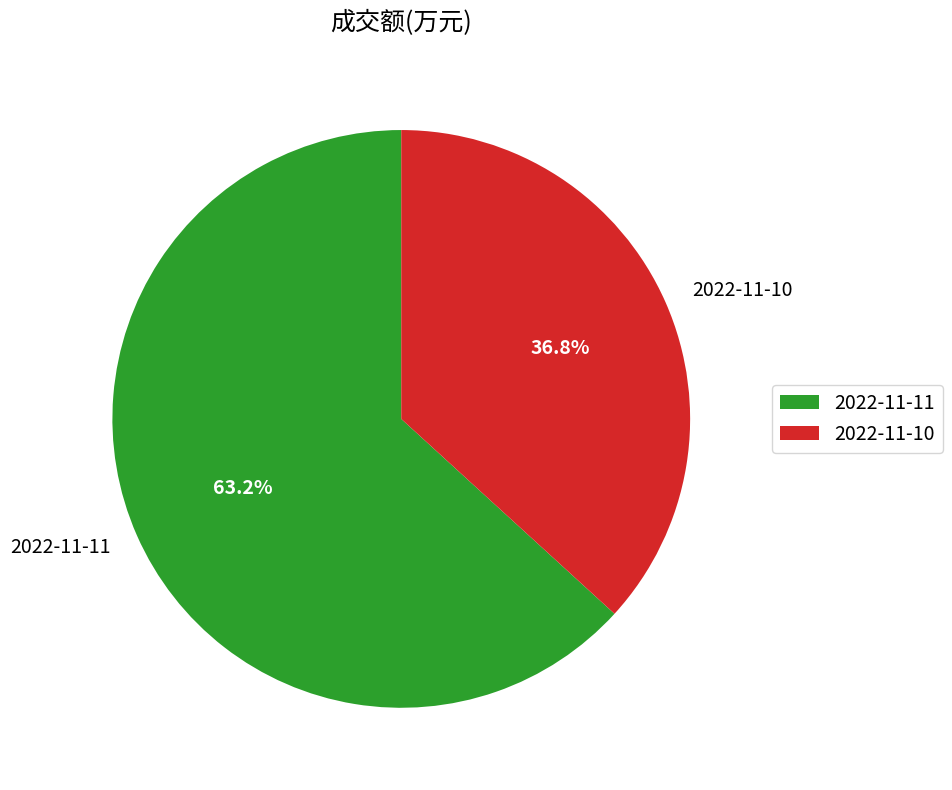

Is the sum of 2022-11-11 and 2022-11-10 greater than half?

Yes